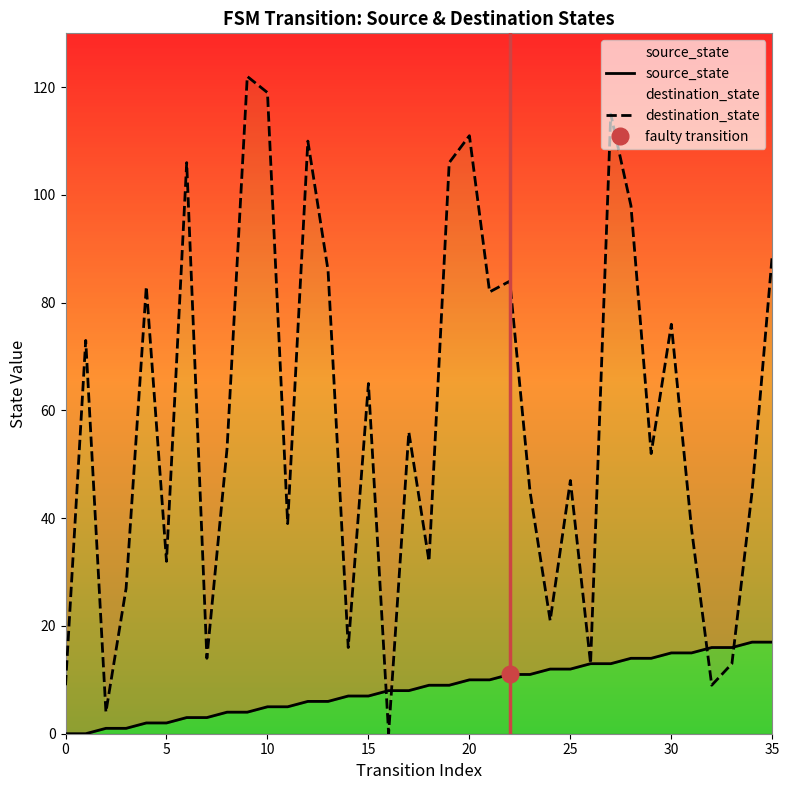

How many values in the destination_state series exceed 53?

17